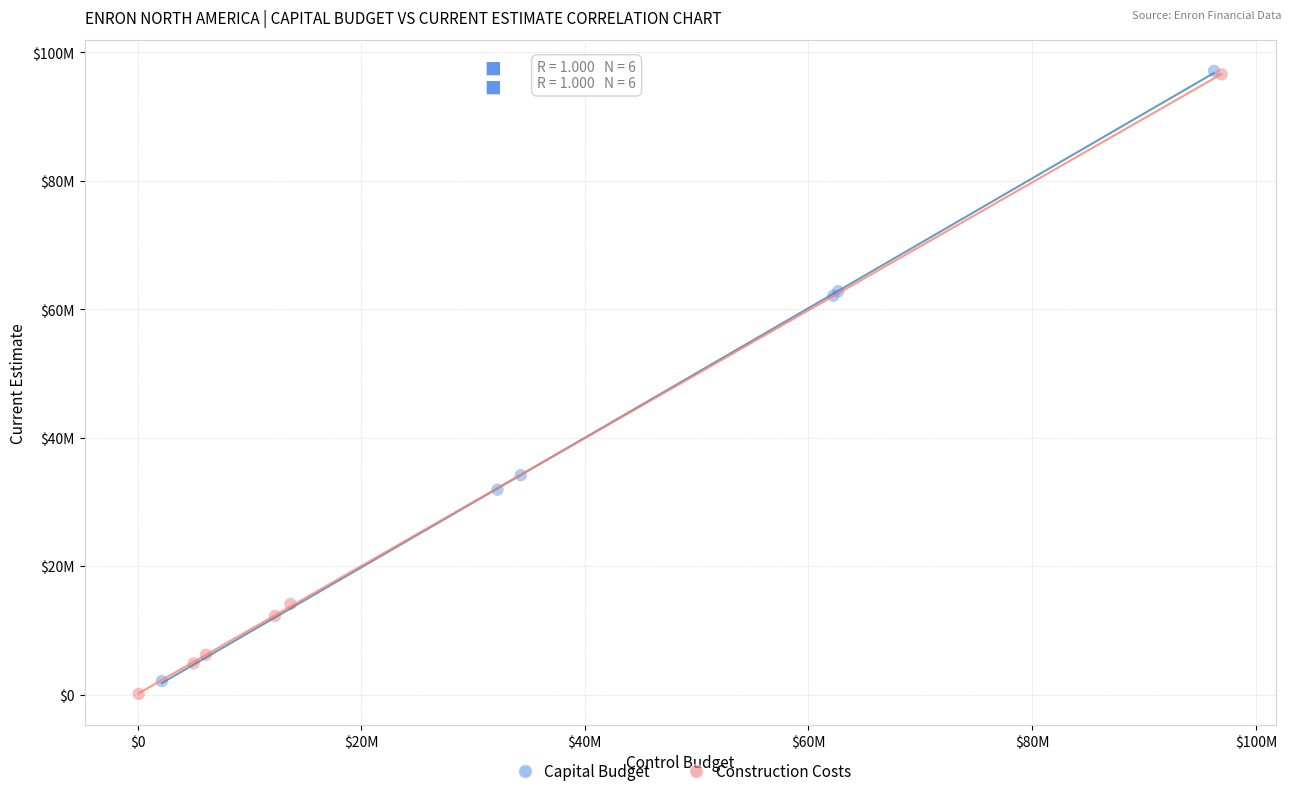

What are all the series names shown in the legend?

Capital Budget, Construction Costs